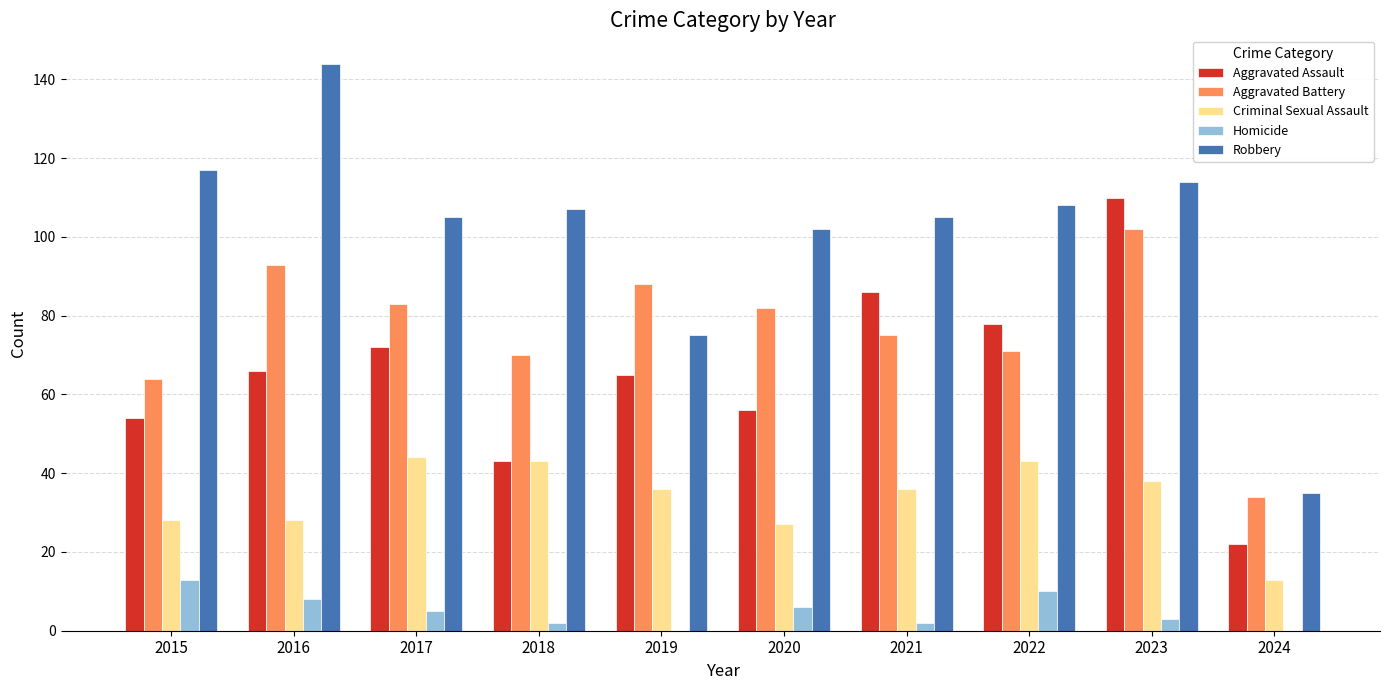

At which category is the sum across all series the highest?

2023